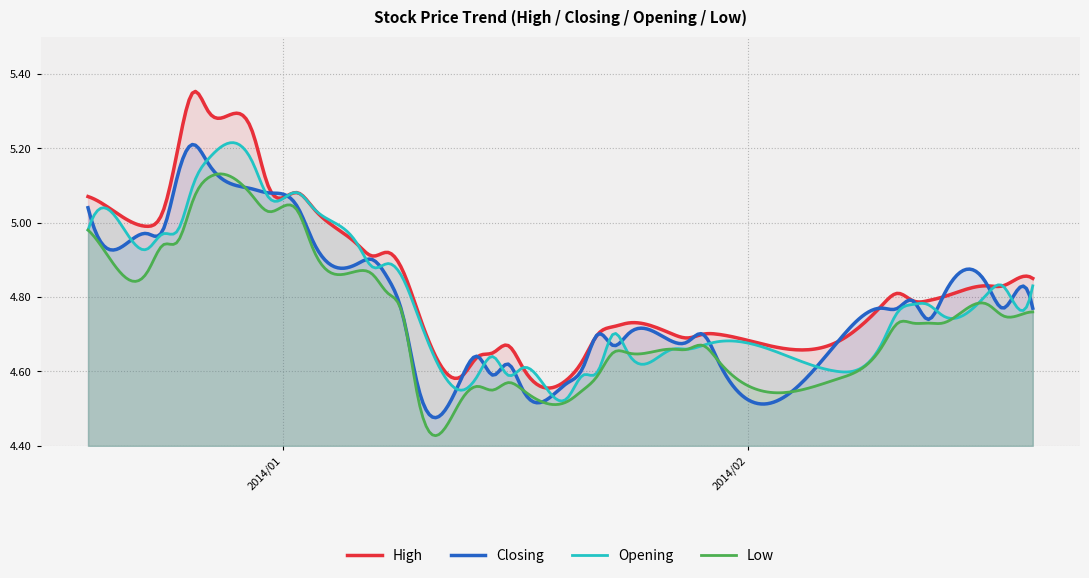

Reading left to right, list all the values displayed in this chart.

High: 2013-12-19=5.1	2013-12-20=5.0	2013-12-23=5.0	2013-12-24=5.0	2013-12-25=5.2	2013-12-26=5.3	2013-12-27=5.3	2013-12-30=5.2	2013-12-31=5.1	2014-01-02=5.1	2014-01-03=5.0	2014-01-06=4.9	2014-01-07=4.9	2014-01-08=4.9	2014-01-09=4.9	2014-01-10=4.8	2014-01-13=4.6	2014-01-14=4.6	2014-01-15=4.7	2014-01-16=4.7	2014-01-17=4.6	2014-01-20=4.6	2014-01-21=4.6	2014-01-22=4.7	2014-01-23=4.7	2014-01-24=4.7	2014-01-27=4.7	2014-01-28=4.7	2014-01-29=4.7	2014-01-30=4.7	2014-02-07=4.7	2014-02-10=4.8	2014-02-11=4.8	2014-02-12=4.8	2014-02-13=4.8	2014-02-14=4.8	2014-02-17=4.8	2014-02-18=4.8	2014-02-19=4.8	2014-02-20=4.8
Closing: 2013-12-19=5.0	2013-12-20=4.9	2013-12-23=5.0	2013-12-24=5.0	2013-12-25=5.1	2013-12-26=5.2	2013-12-27=5.2	2013-12-30=5.1	2013-12-31=5.1	2014-01-02=5.0	2014-01-03=5.0	2014-01-06=4.9	2014-01-07=4.9	2014-01-08=4.8	2014-01-09=4.8	2014-01-10=4.6	2014-01-13=4.6	2014-01-14=4.6	2014-01-15=4.6	2014-01-16=4.6	2014-01-17=4.5	2014-01-20=4.6	2014-01-21=4.6	2014-01-22=4.7	2014-01-23=4.7	2014-01-24=4.7	2014-01-27=4.7	2014-01-28=4.7	2014-01-29=4.7	2014-01-30=4.6	2014-02-07=4.7	2014-02-10=4.8	2014-02-11=4.8	2014-02-12=4.8	2014-02-13=4.7	2014-02-14=4.8	2014-02-17=4.8	2014-02-18=4.8	2014-02-19=4.8	2014-02-20=4.8
Opening: 2013-12-19=5.0	2013-12-20=5.0	2013-12-23=4.9	2013-12-24=5.0	2013-12-25=5.0	2013-12-26=5.1	2013-12-27=5.2	2013-12-30=5.2	2013-12-31=5.1	2014-01-02=5.1	2014-01-03=5.0	2014-01-06=4.9	2014-01-07=4.9	2014-01-08=4.9	2014-01-09=4.8	2014-01-10=4.8	2014-01-13=4.5	2014-01-14=4.6	2014-01-15=4.6	2014-01-16=4.6	2014-01-17=4.6	2014-01-20=4.5	2014-01-21=4.6	2014-01-22=4.6	2014-01-23=4.7	2014-01-24=4.7	2014-01-27=4.7	2014-01-28=4.7	2014-01-29=4.7	2014-01-30=4.7	2014-02-07=4.6	2014-02-10=4.7	2014-02-11=4.8	2014-02-12=4.8	2014-02-13=4.8	2014-02-14=4.8	2014-02-17=4.8	2014-02-18=4.8	2014-02-19=4.8	2014-02-20=4.8
Low: 2013-12-19=5.0	2013-12-20=4.9	2013-12-23=4.9	2013-12-24=4.9	2013-12-25=5.0	2013-12-26=5.1	2013-12-27=5.1	2013-12-30=5.1	2013-12-31=5.0	2014-01-02=5.0	2014-01-03=4.9	2014-01-06=4.9	2014-01-07=4.9	2014-01-08=4.8	2014-01-09=4.8	2014-01-10=4.5	2014-01-13=4.5	2014-01-14=4.6	2014-01-15=4.5	2014-01-16=4.6	2014-01-17=4.5	2014-01-20=4.5	2014-01-21=4.5	2014-01-22=4.6	2014-01-23=4.7	2014-01-24=4.7	2014-01-27=4.7	2014-01-28=4.7	2014-01-29=4.7	2014-01-30=4.6	2014-02-07=4.6	2014-02-10=4.7	2014-02-11=4.7	2014-02-12=4.7	2014-02-13=4.7	2014-02-14=4.7	2014-02-17=4.8	2014-02-18=4.8	2014-02-19=4.8	2014-02-20=4.8